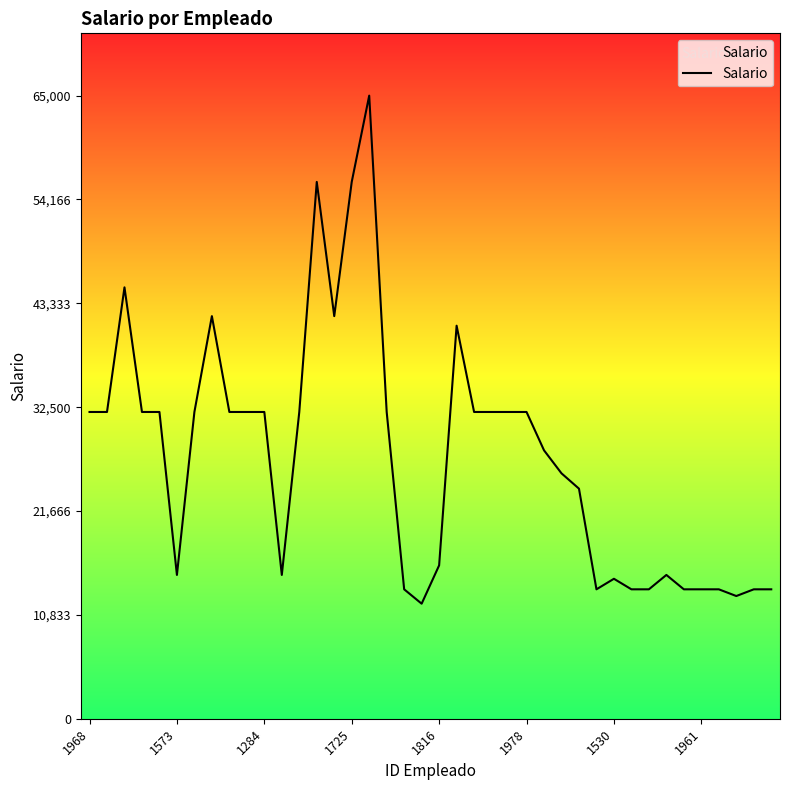

What is the smallest value displayed?

12000